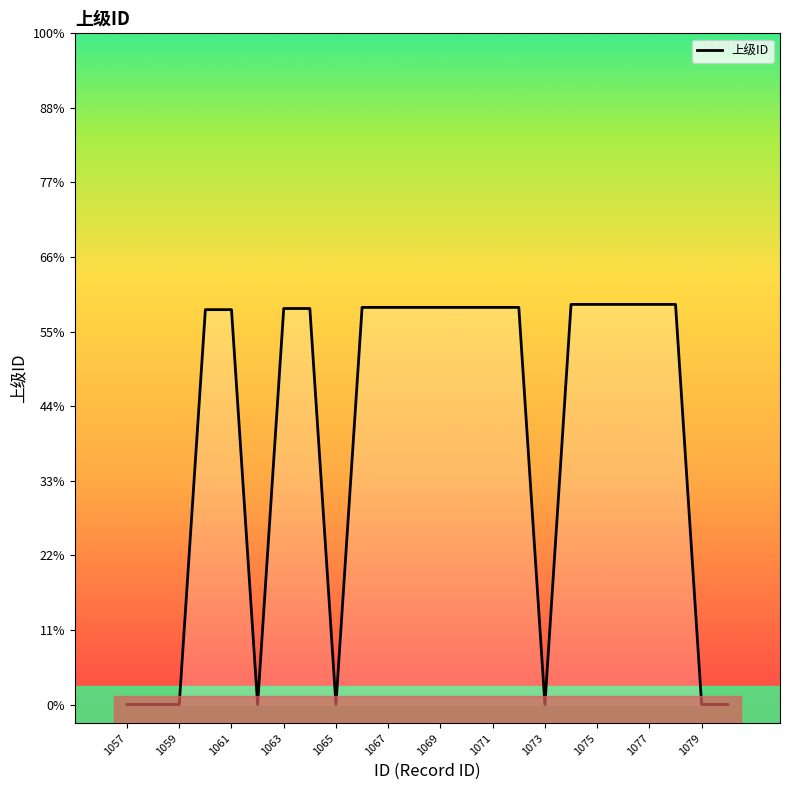

Does the chart display data point markers on the line(s)?

No